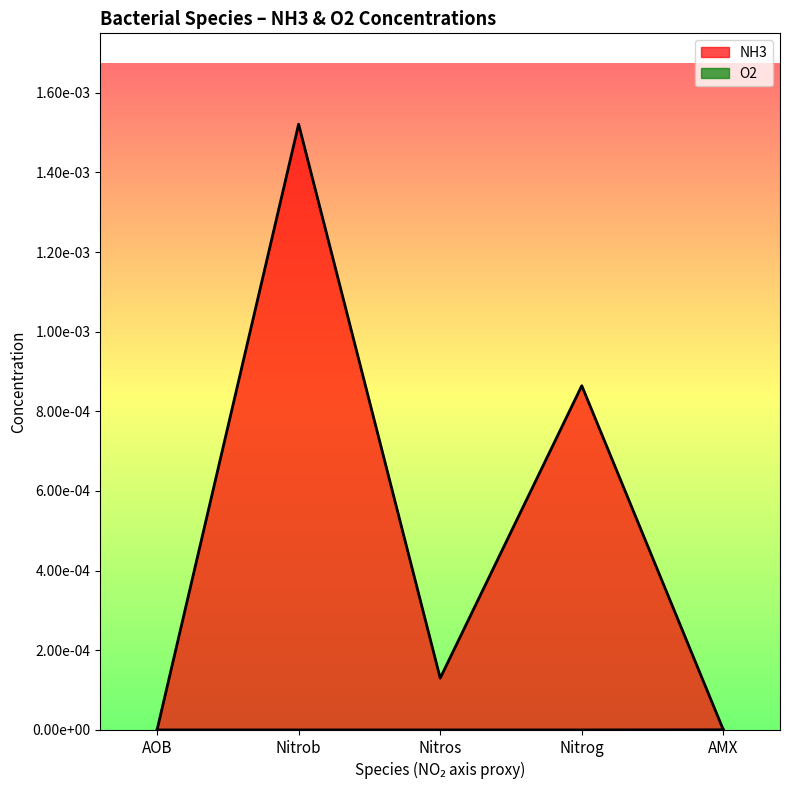

The chart shows a value of 0.0 at Nitros. True or false?

True